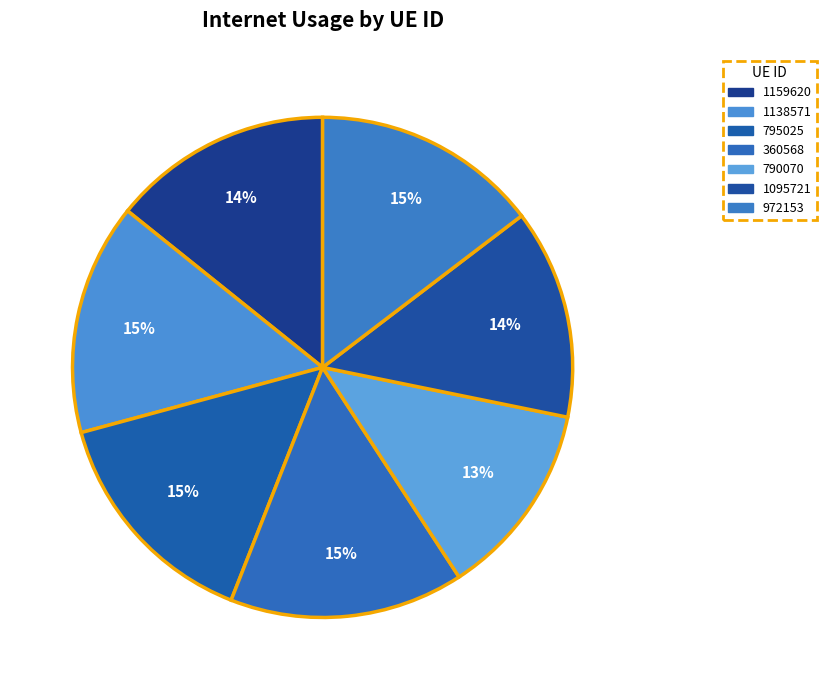

To the nearest percent, what portion does 795025 represent?

15%